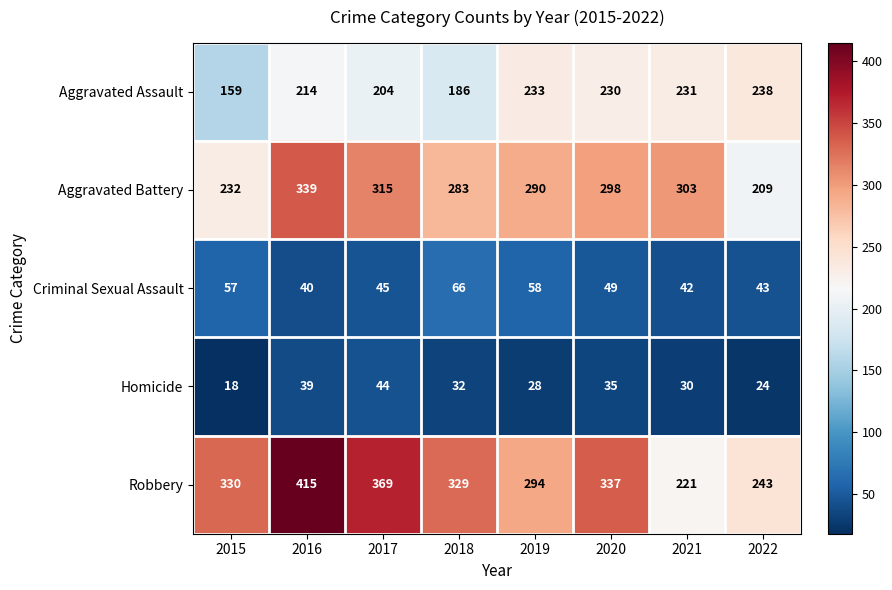

What is the total value across all series at 2015?

796